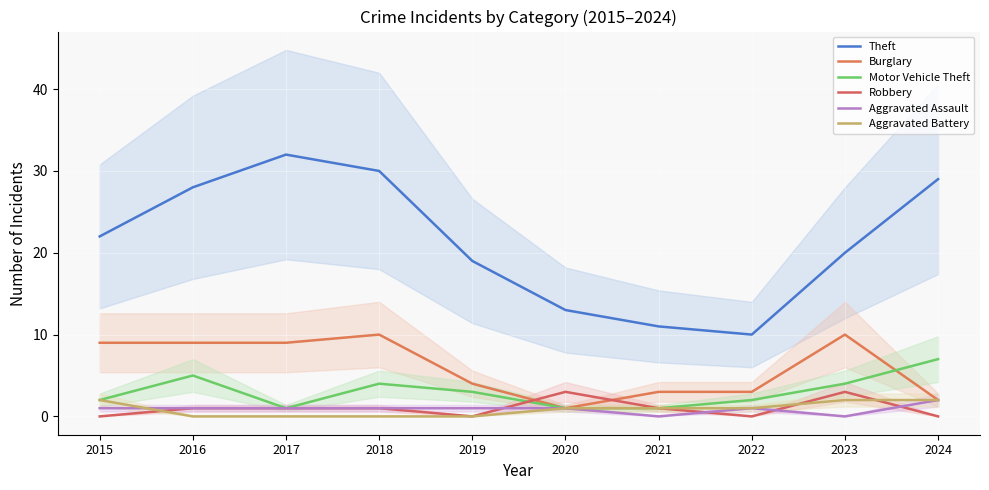

At which label is Aggravated Battery closest to 1?

2020